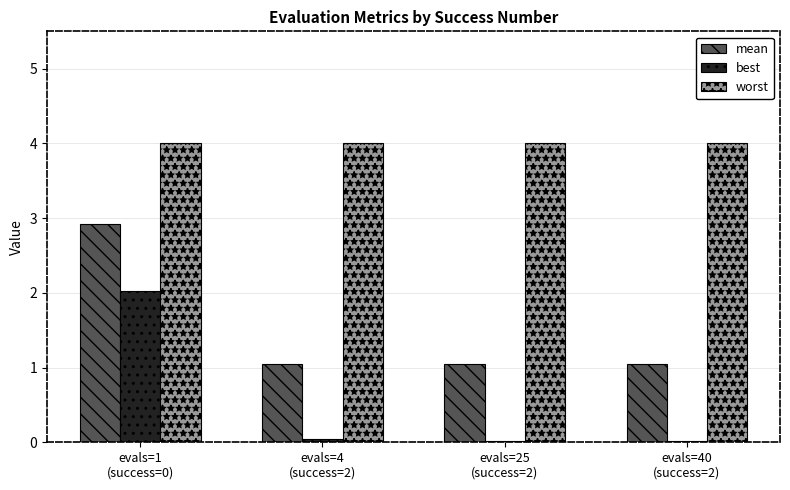

What is the average value of the worst series?

4.0